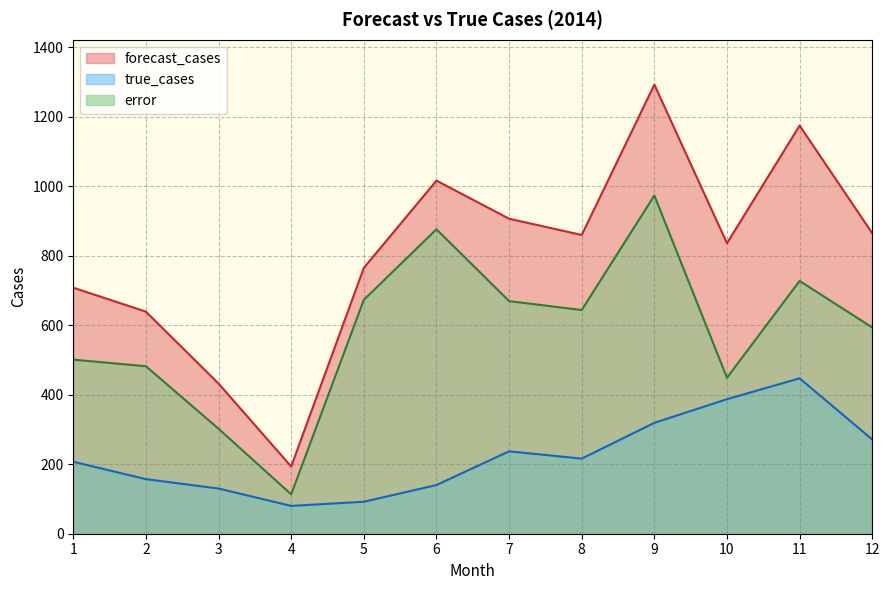

At how many categories does at least one series exceed 452?

10